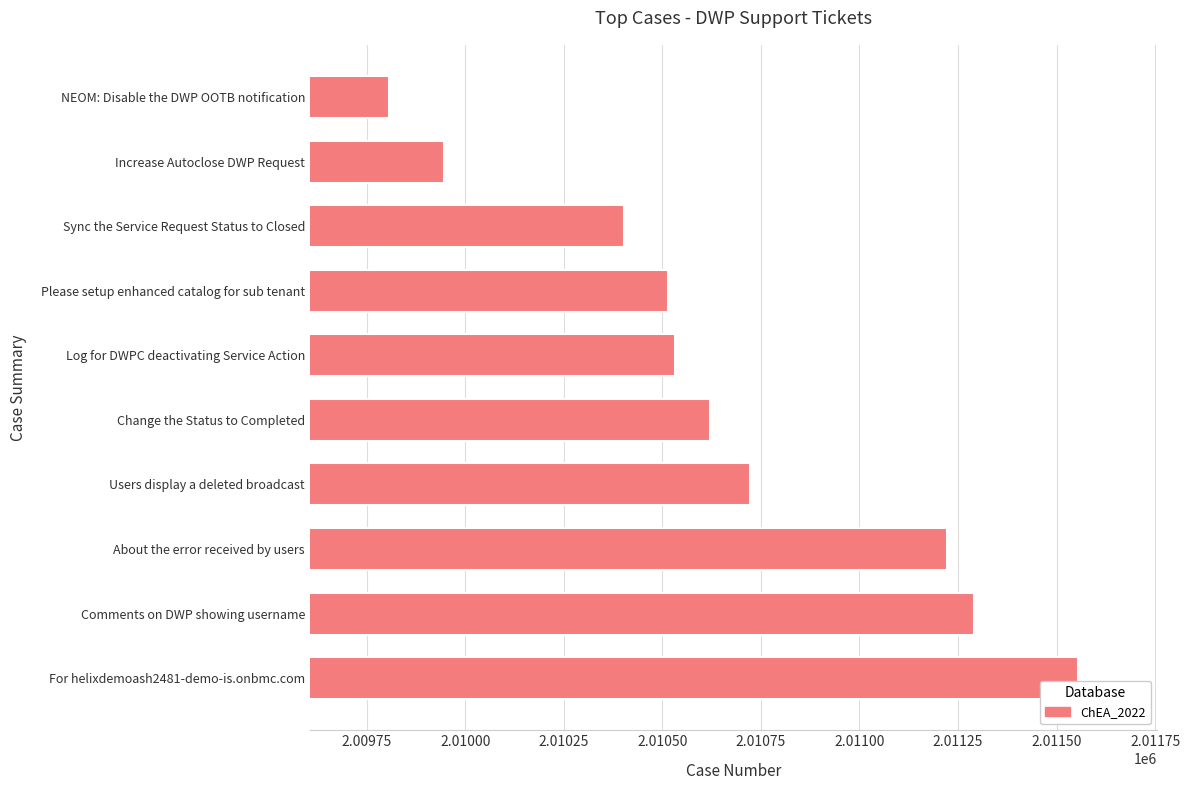

Which category has the highest value across all series?

For helixdemoash2481-demo-is.onbmc.com